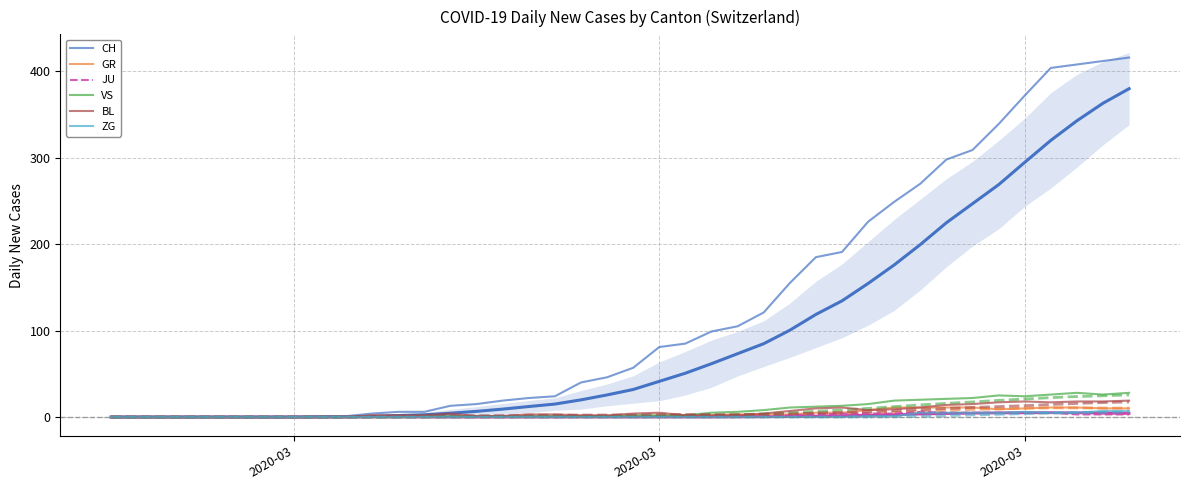

Rank the series by their maximum value, from lowest to highest.

JU, ZG, GR, BL, VS, CH